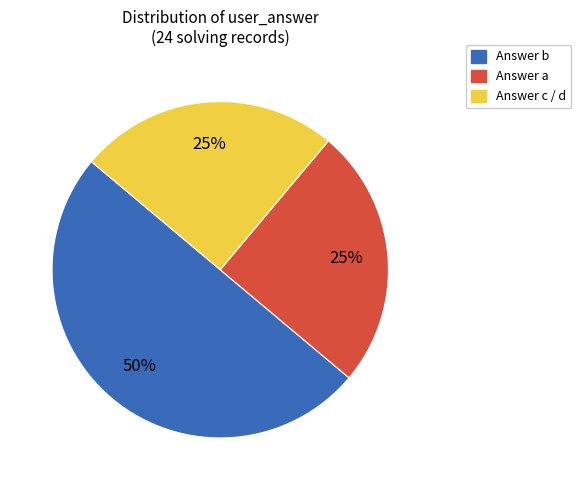

To the nearest percent, what is the average slice percentage?

33%